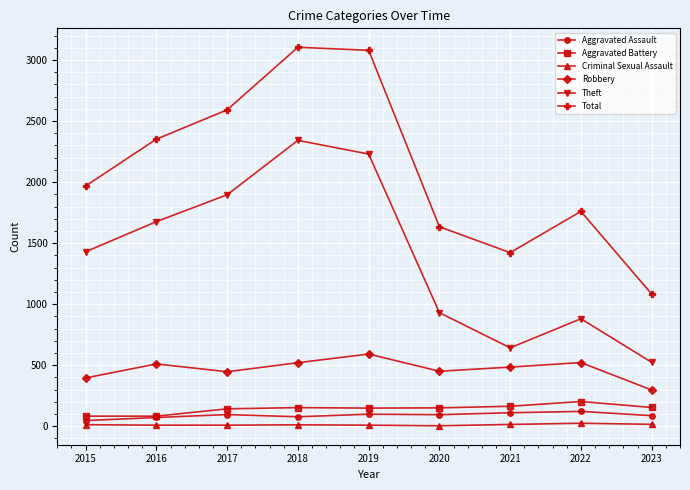

What is the minimum value for Robbery?

296